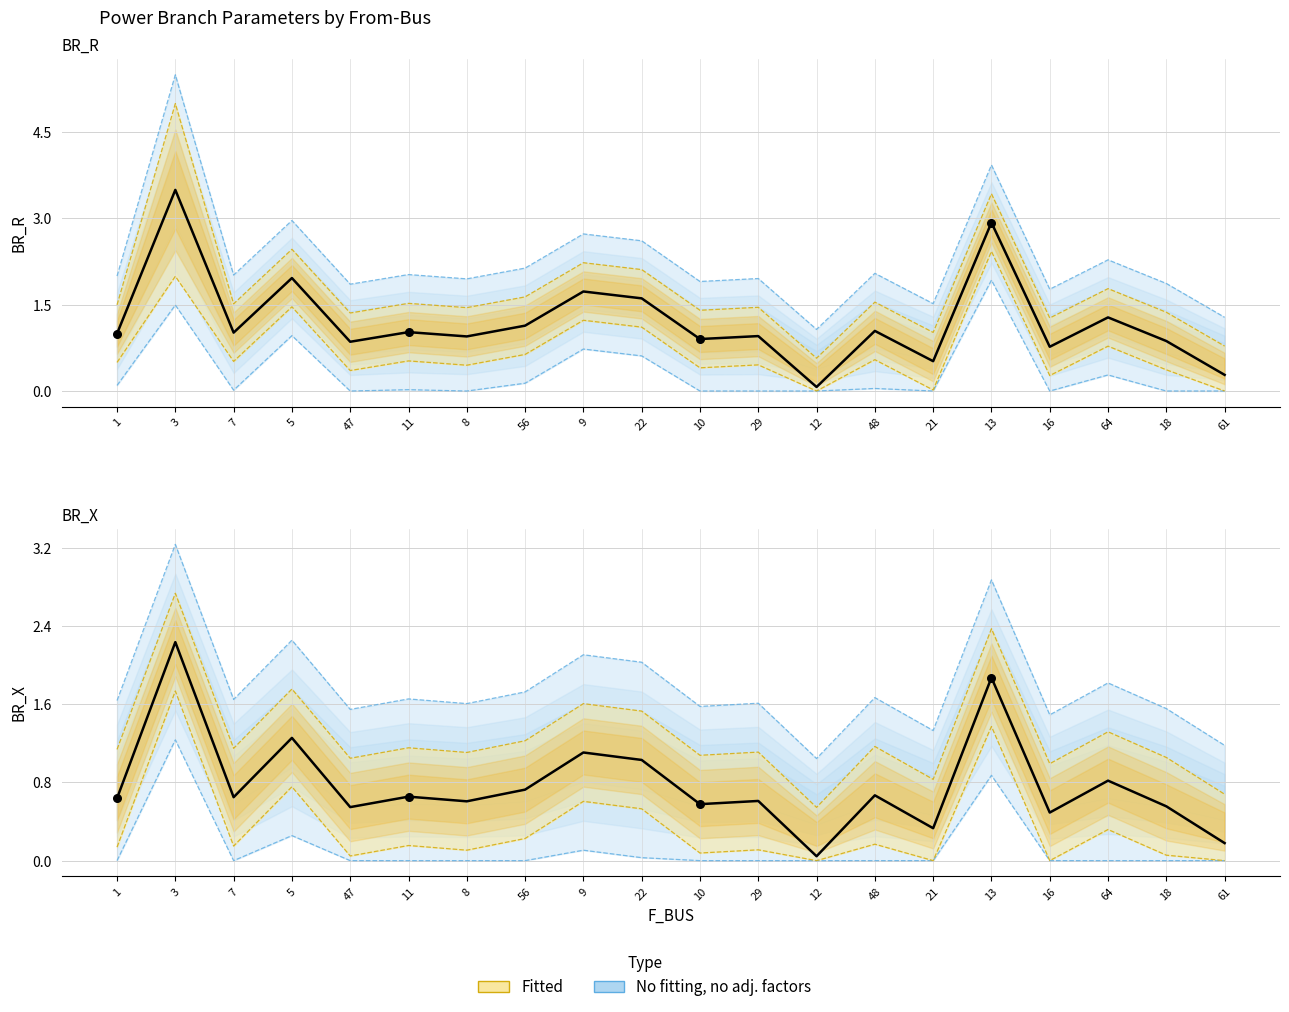

Which series has the largest total across all categories?

BR_R (mean)